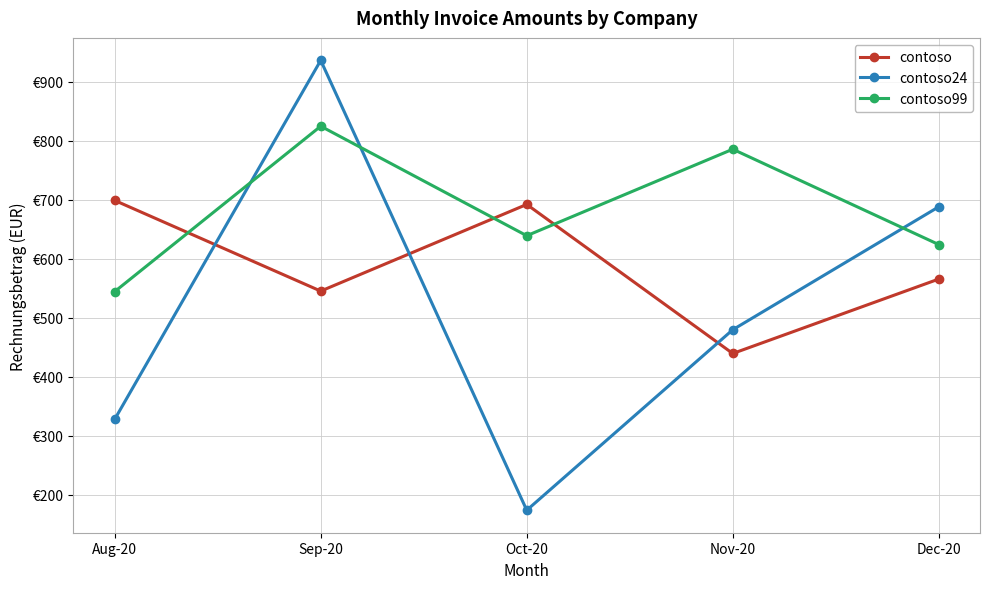

List the series in order of their peak value, highest first.

contoso24, contoso99, contoso